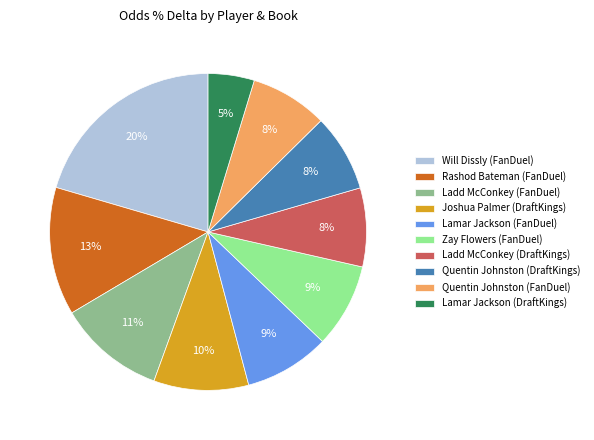

To the nearest percent, what portion does Will Dissly (FanDuel) represent?

20%